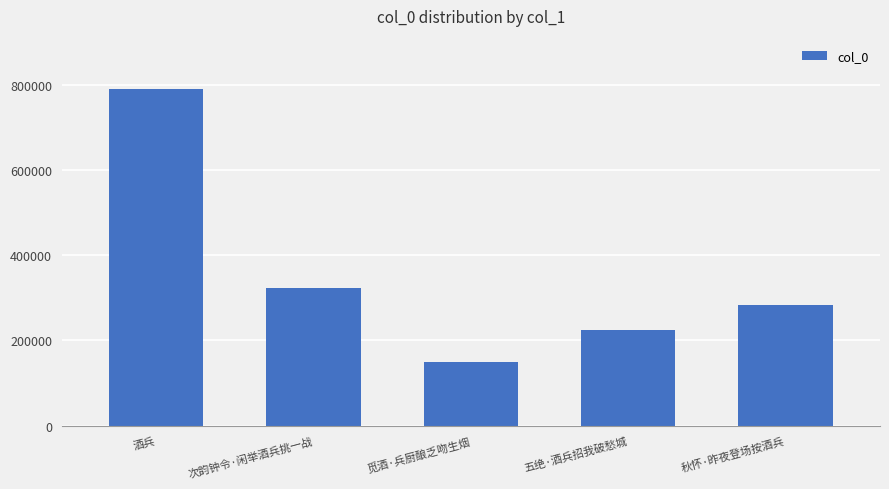

What is the minimum value shown in the chart?

150489